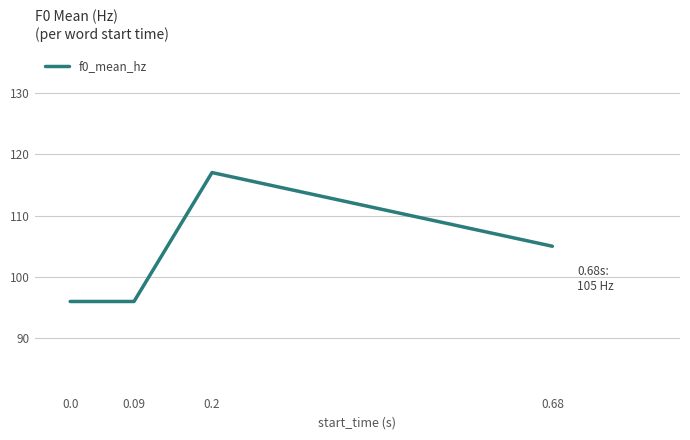

Reading left to right, transcribe all the data shown in this chart.

96	96	117	105